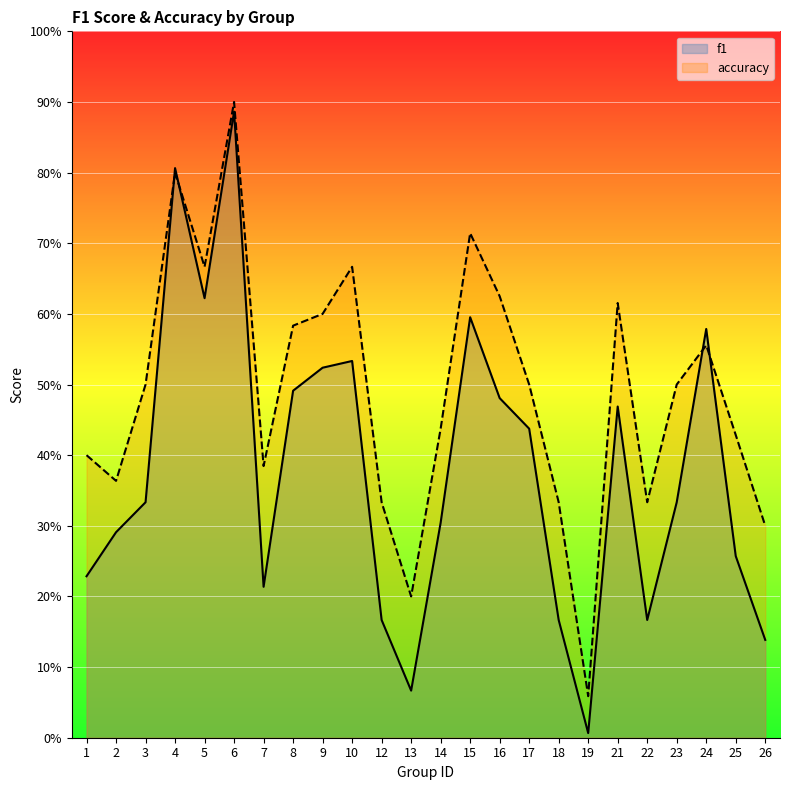

Is the value of accuracy at 9 greater than the value of f1 at 3?

Yes